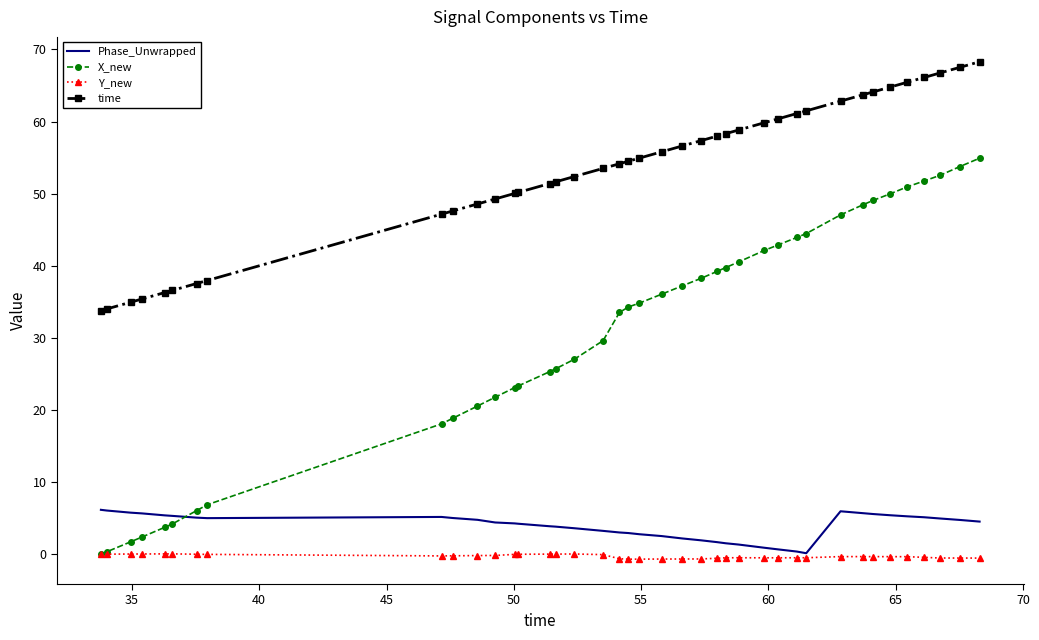

Which series has the largest range (max minus min)?

X_new